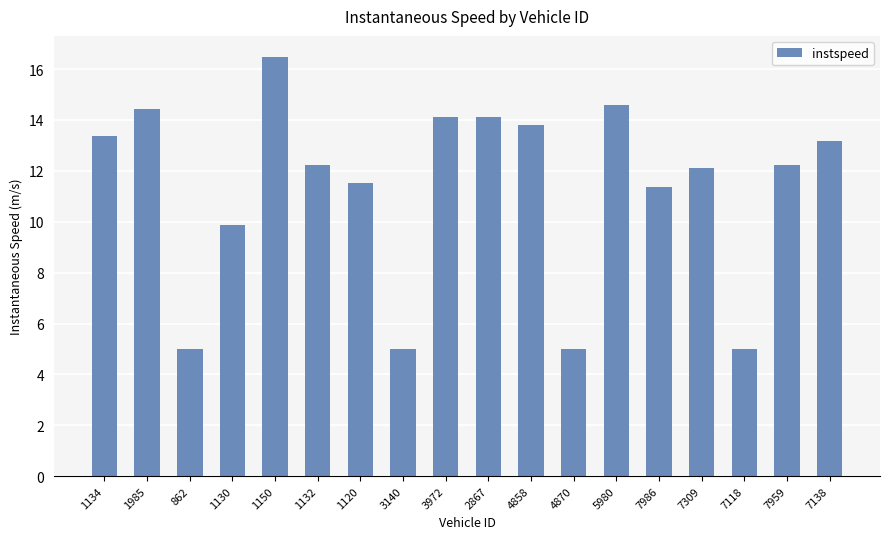

What is the greatest value displayed?

16.5